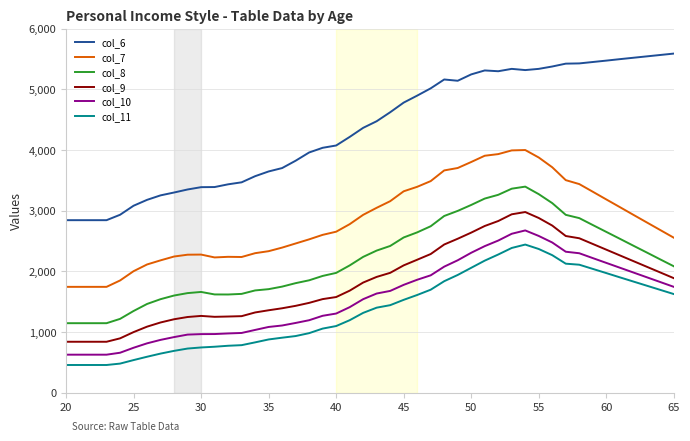

Which series has the widest spread of values?

col_6